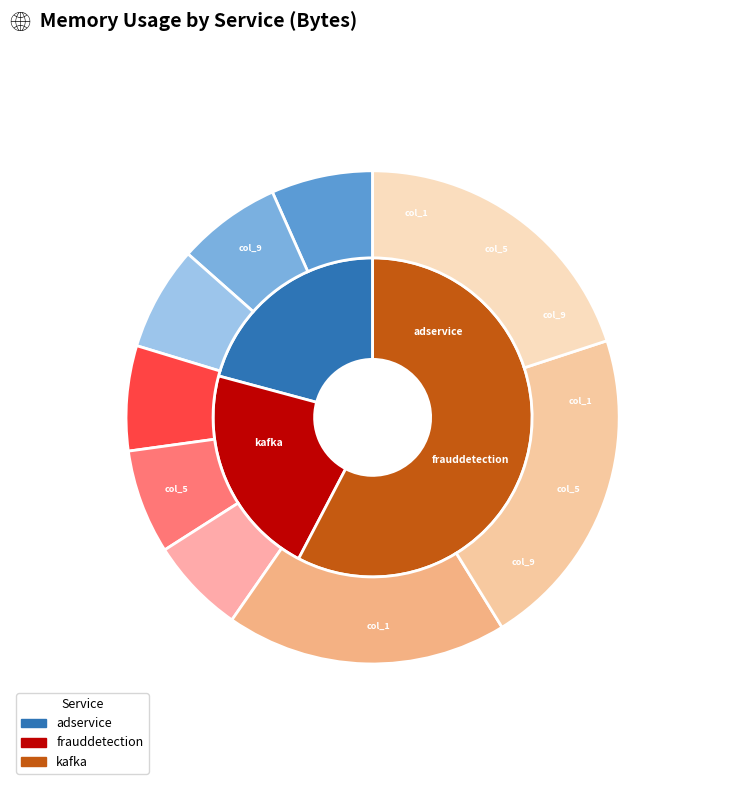

What is the total percentage of opentelemetry-demo/frauddetectionservice and opentelemetry-demo/kafka?

79.2%